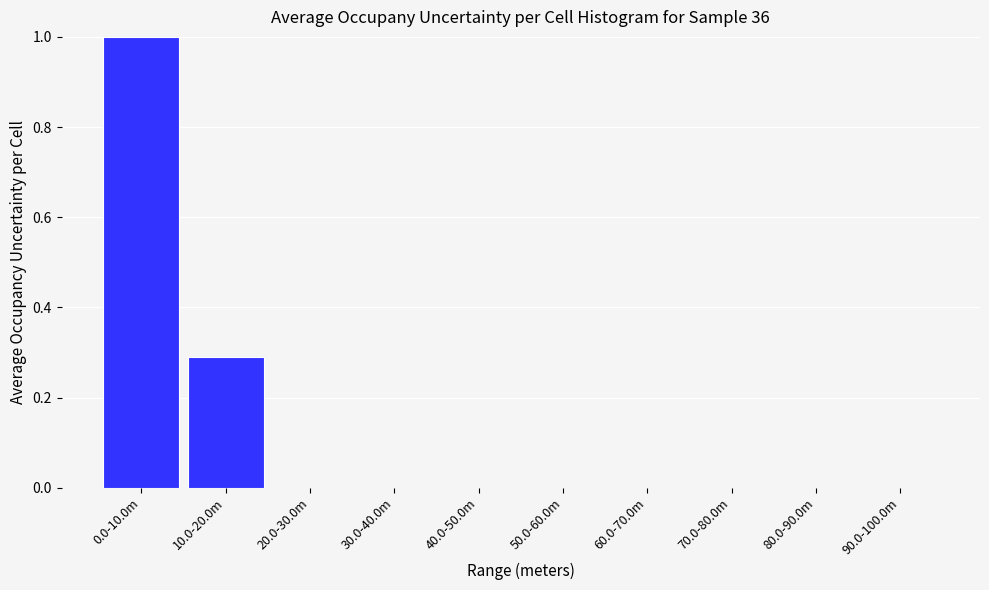

Reading left to right, list all the values displayed in this chart.

0.0-10.0m=1.0	10.0-20.0m=0.3	20.0-30.0m=0.0	30.0-40.0m=0.0	40.0-50.0m=0.0	50.0-60.0m=0.0	60.0-70.0m=0.0	70.0-80.0m=0.0	80.0-90.0m=0.0	90.0-100.0m=0.0